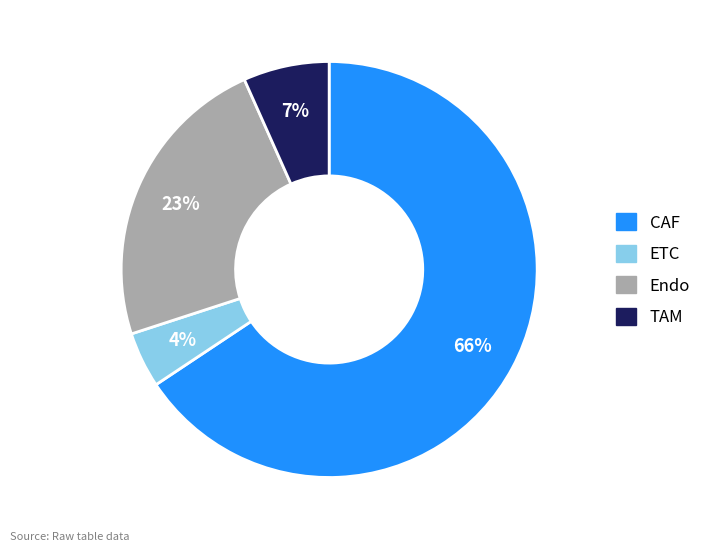

How many segments does this pie chart have?

4